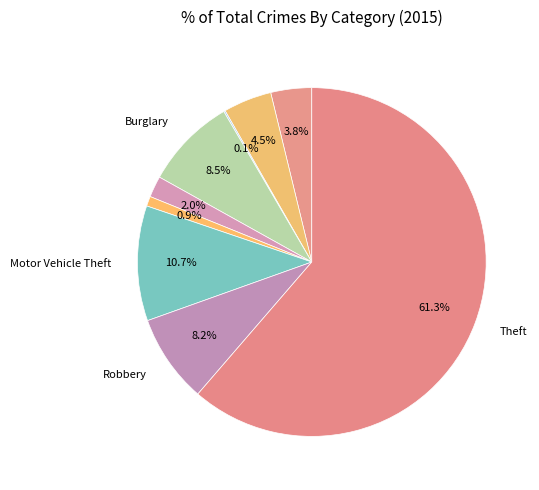

How many segments does this pie chart have?

9